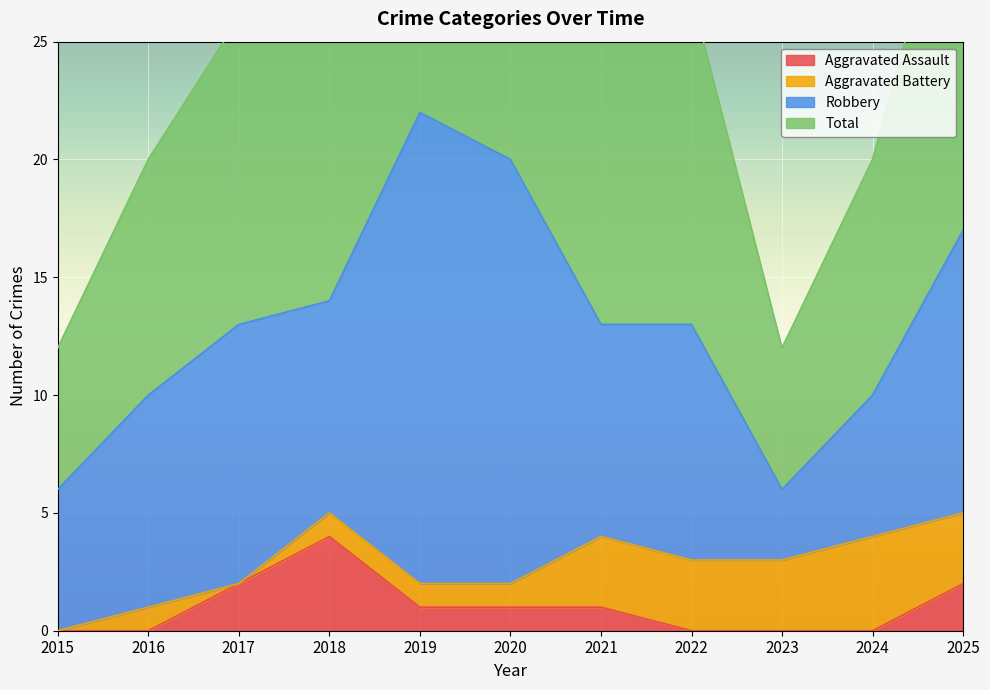

Which category has the highest value across all series?

2019